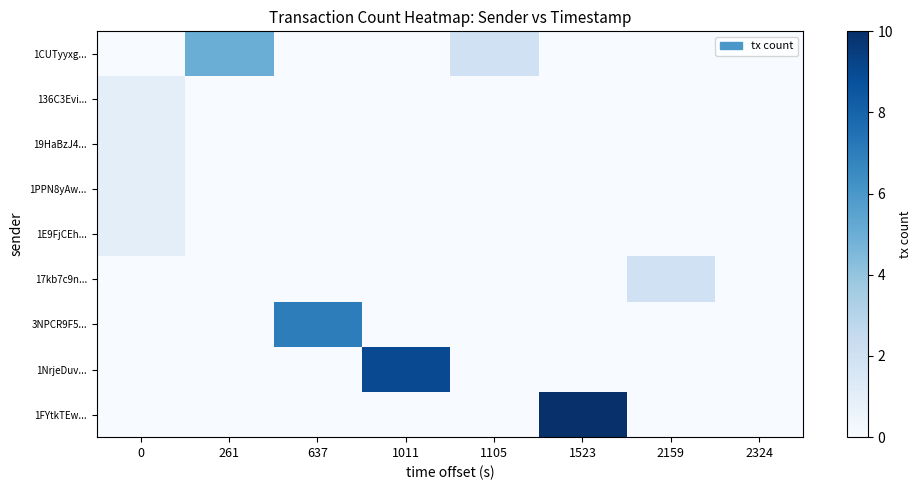

Reading left to right, transcribe all the data shown in this chart.

1CUTyyxg...: 0=0	261=5	637=0	1011=0	1105=2	1523=0	2159=0	2324=0
136C3Evi...: 0=1	261=0	637=0	1011=0	1105=0	1523=0	2159=0	2324=0
19HaBzJ4...: 0=1	261=0	637=0	1011=0	1105=0	1523=0	2159=0	2324=0
1PPN8yAw...: 0=1	261=0	637=0	1011=0	1105=0	1523=0	2159=0	2324=0
1E9FjCEh...: 0=1	261=0	637=0	1011=0	1105=0	1523=0	2159=0	2324=0
17kb7c9n...: 0=0	261=0	637=0	1011=0	1105=0	1523=0	2159=2	2324=0
3NPCR9F5...: 0=0	261=0	637=7	1011=0	1105=0	1523=0	2159=0	2324=0
1NrjeDuv...: 0=0	261=0	637=0	1011=9	1105=0	1523=0	2159=0	2324=0
1FYtkTEw...: 0=0	261=0	637=0	1011=0	1105=0	1523=10	2159=0	2324=0